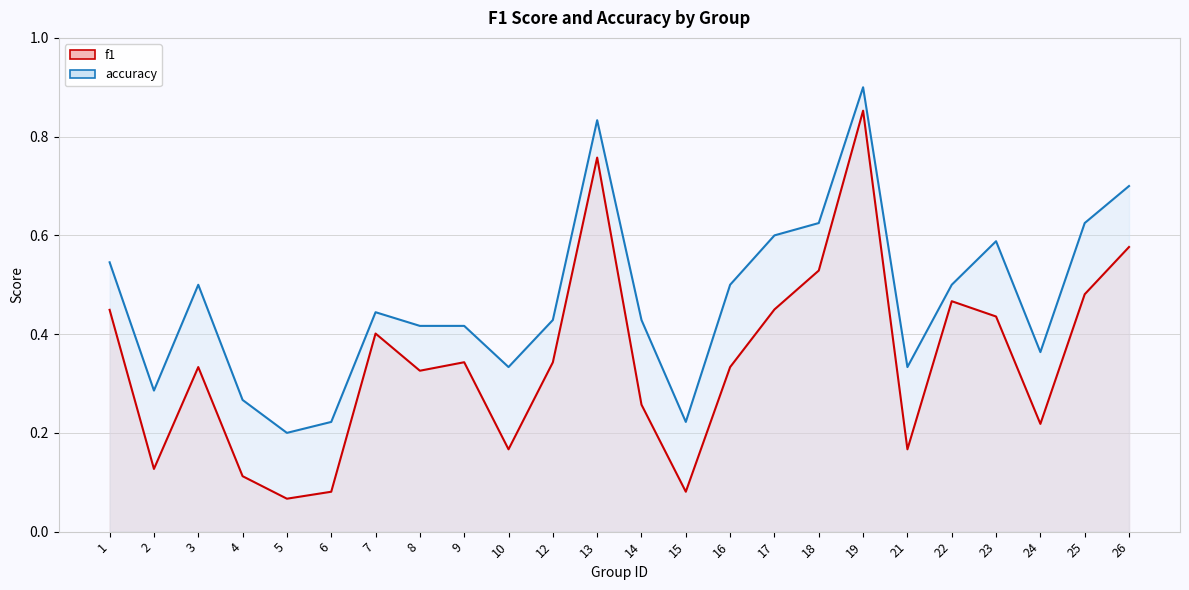

At how many categories does at least one series exceed 0?

24